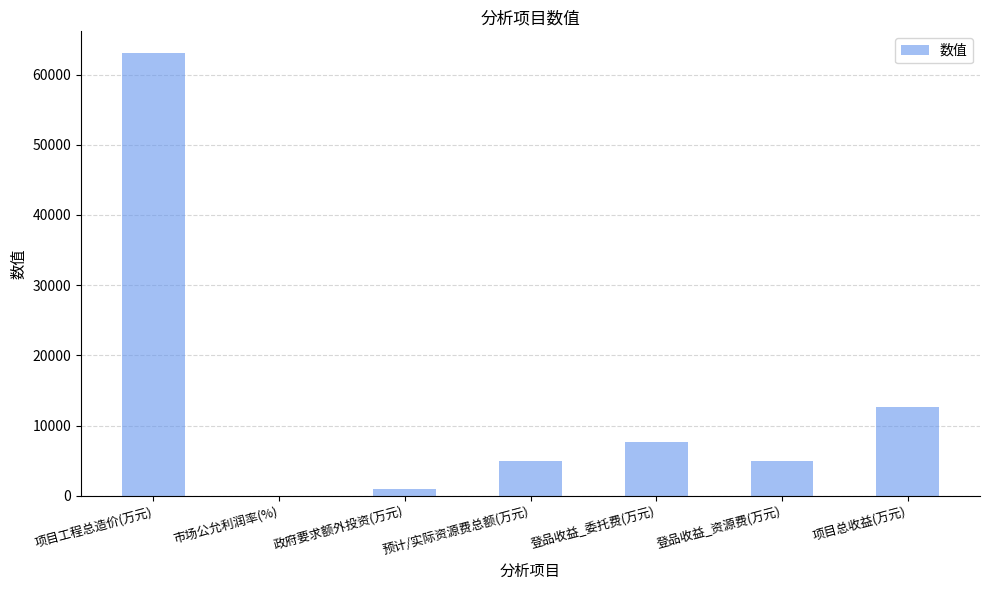

Reading right to left, extract all data points from this chart.

项目总收益(万元)=12680	登品收益_资源费(万元)=5000	登品收益_委托费(万元)=7680	预计/实际资源费总额(万元)=5000	政府要求额外投资(万元)=1000	市场公允利润率(%)=12	项目工程总造价(万元)=63000